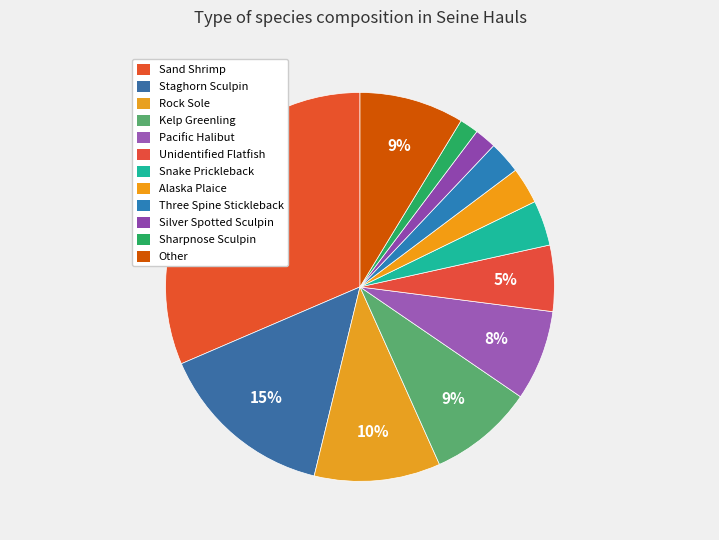

What is the total percentage of Kelp Greenling and Rock Sole?

19.2%